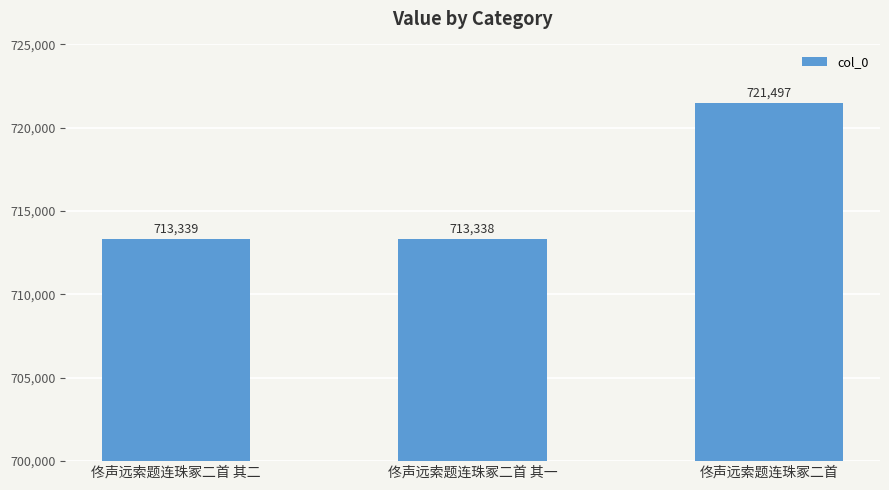

Reading left to right, list all the values displayed in this chart.

713339	713338	721497